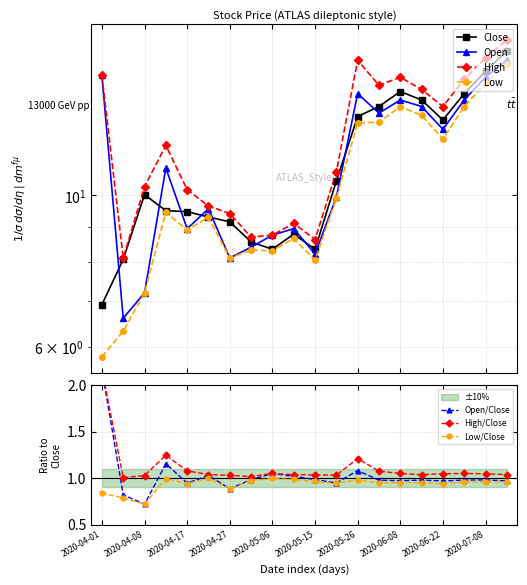

True or false: Close has a value of 6.0 at 2020-04-08.

False